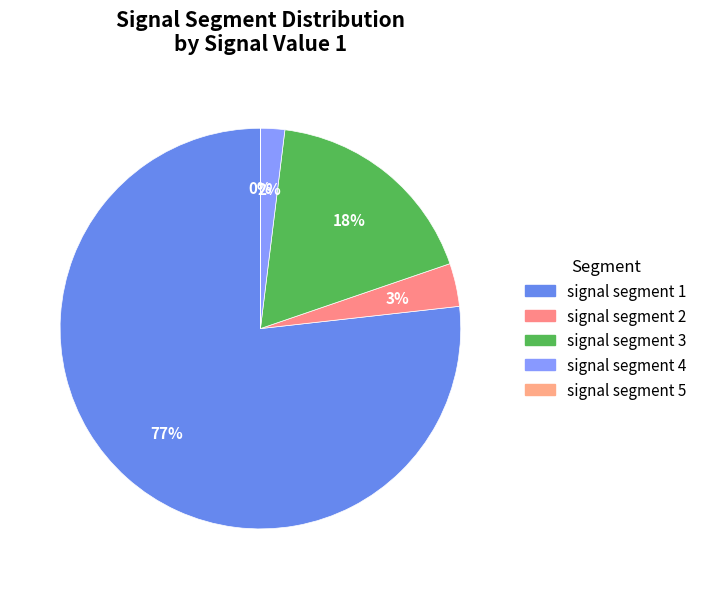

To the nearest percent, what is the difference between the signal segment 3 and signal segment 2 slice percentages?

14%